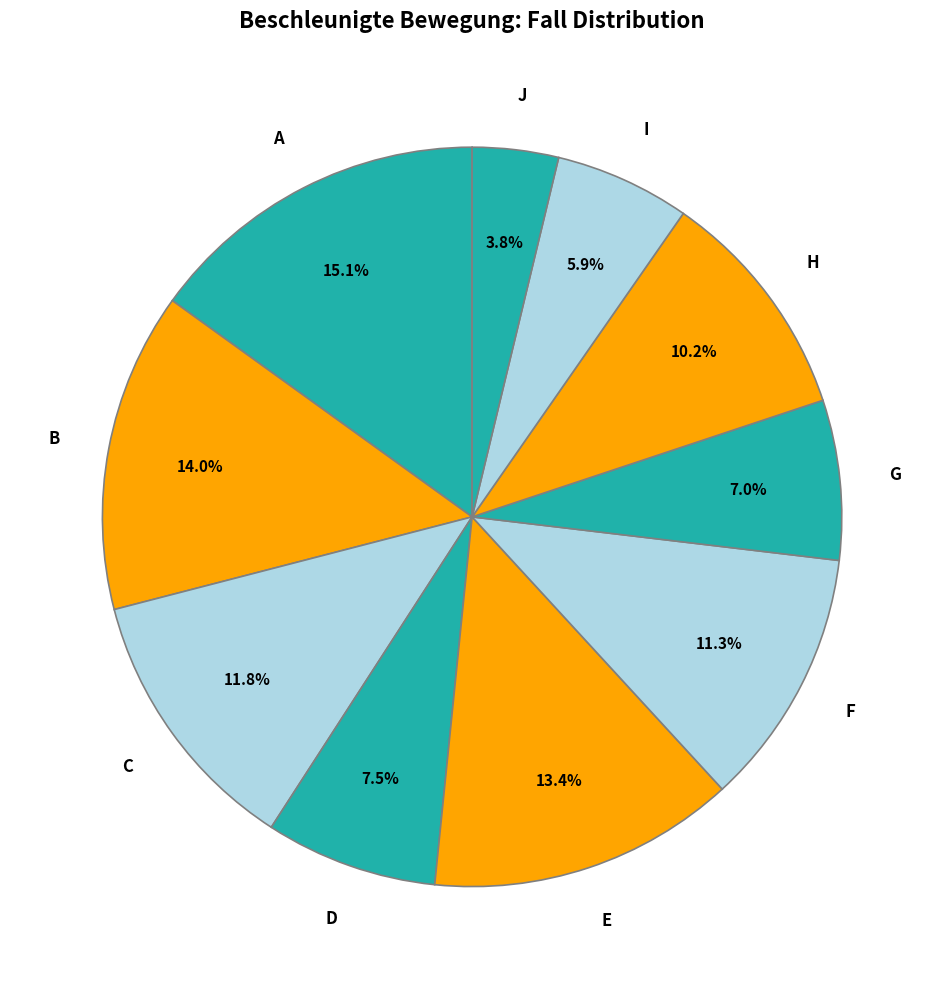

Which slice is the largest?

A